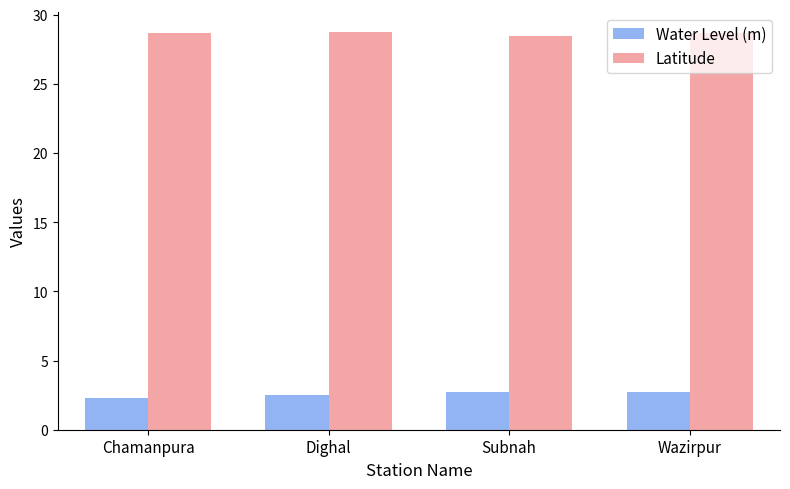

What is the spread (max minus min) of values at Chamanpura?

26.4